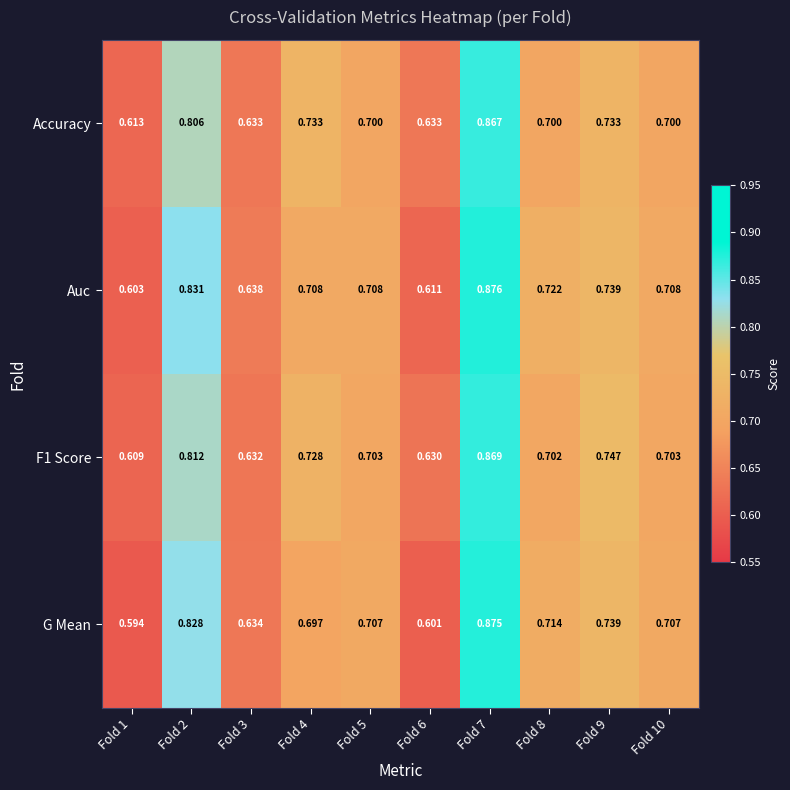

Which series changed the most between Fold 3 and Fold 8?

Auc